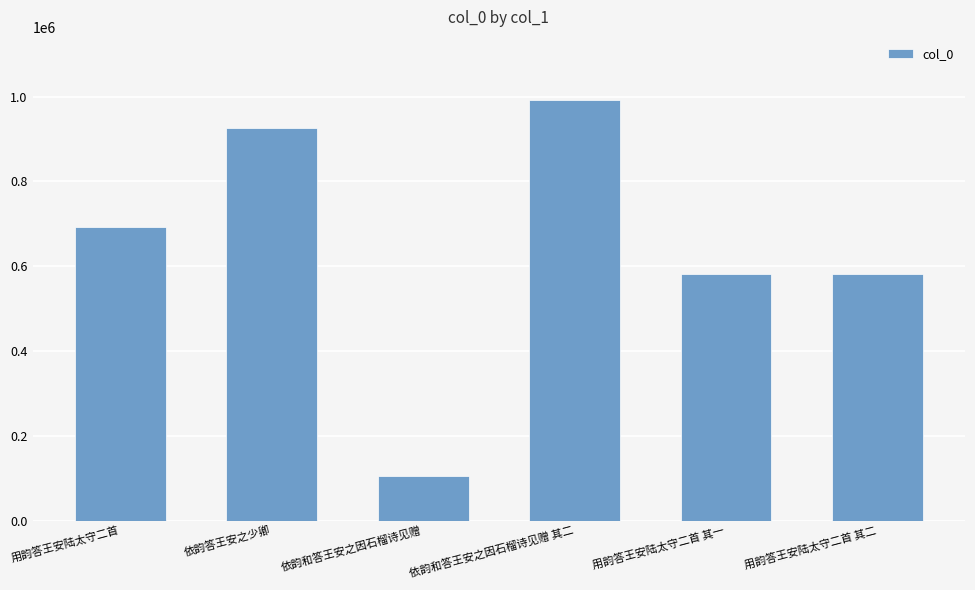

What is the approximate value at 依韵和答王安之因石榴诗见赠, to the nearest 100?

105200